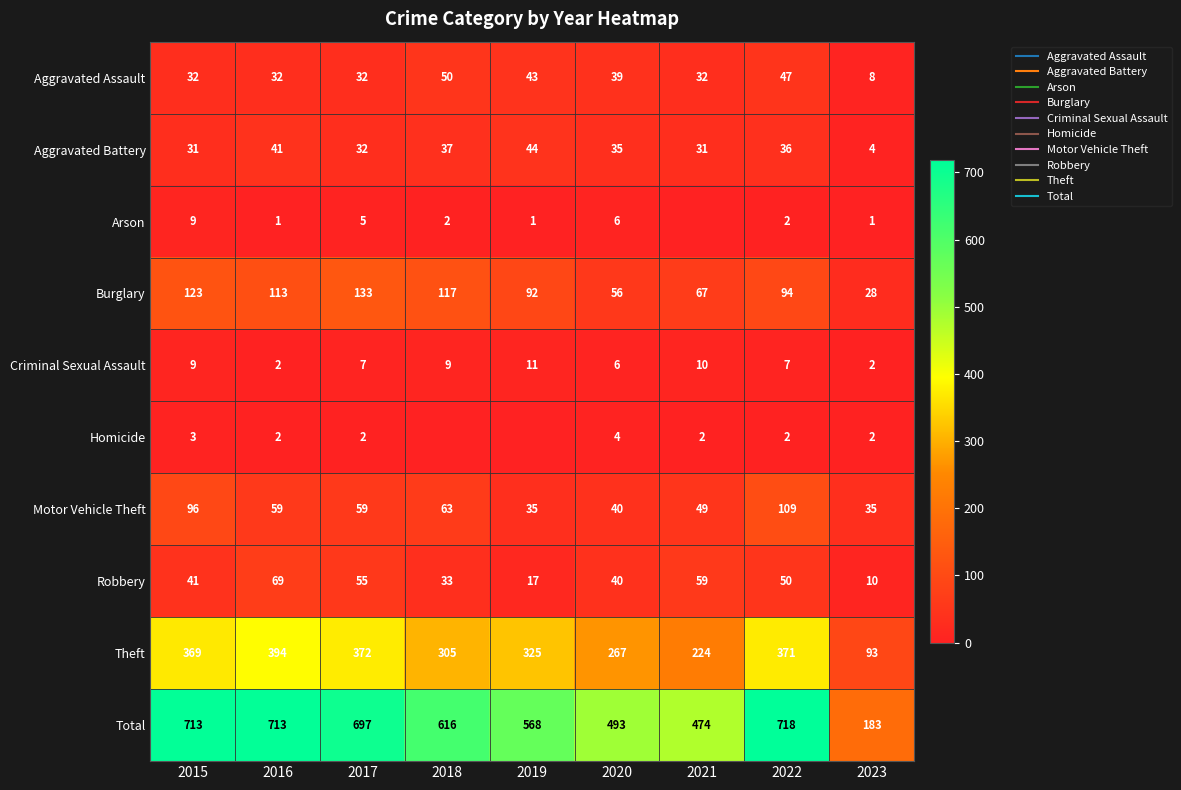

What is the spread (max minus min) of values at 2019?

568